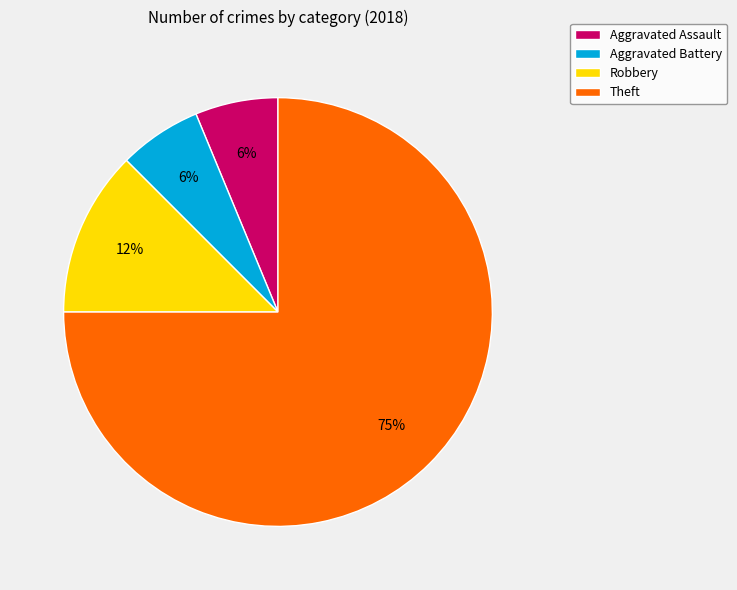

Is it true that Aggravated Battery is 18% of the pie?

False